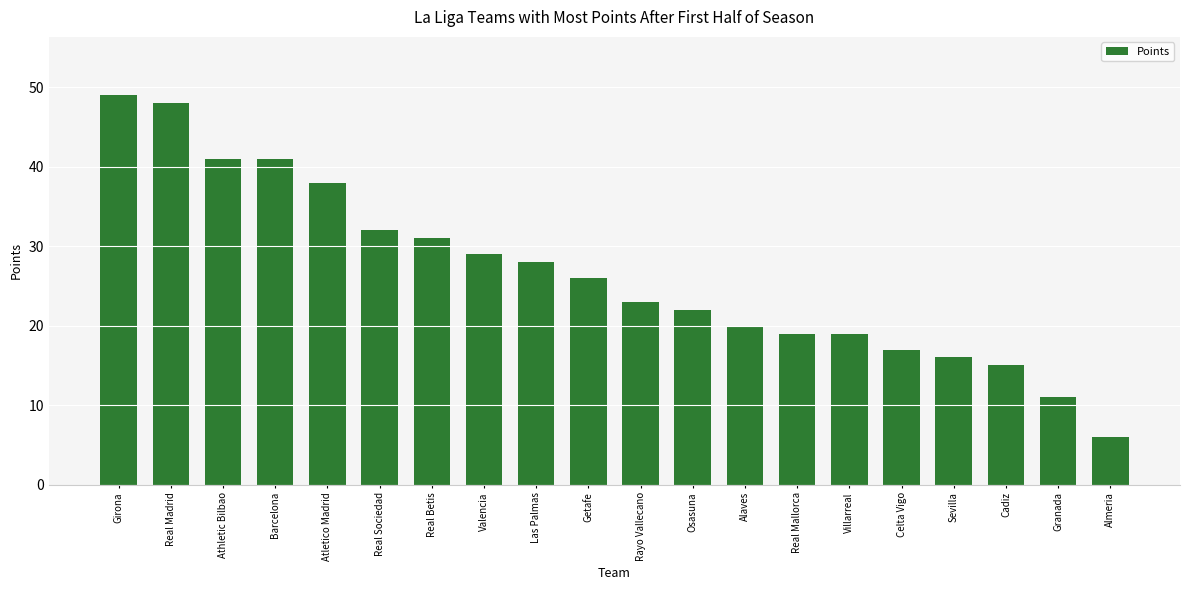

What is the greatest value displayed?

49